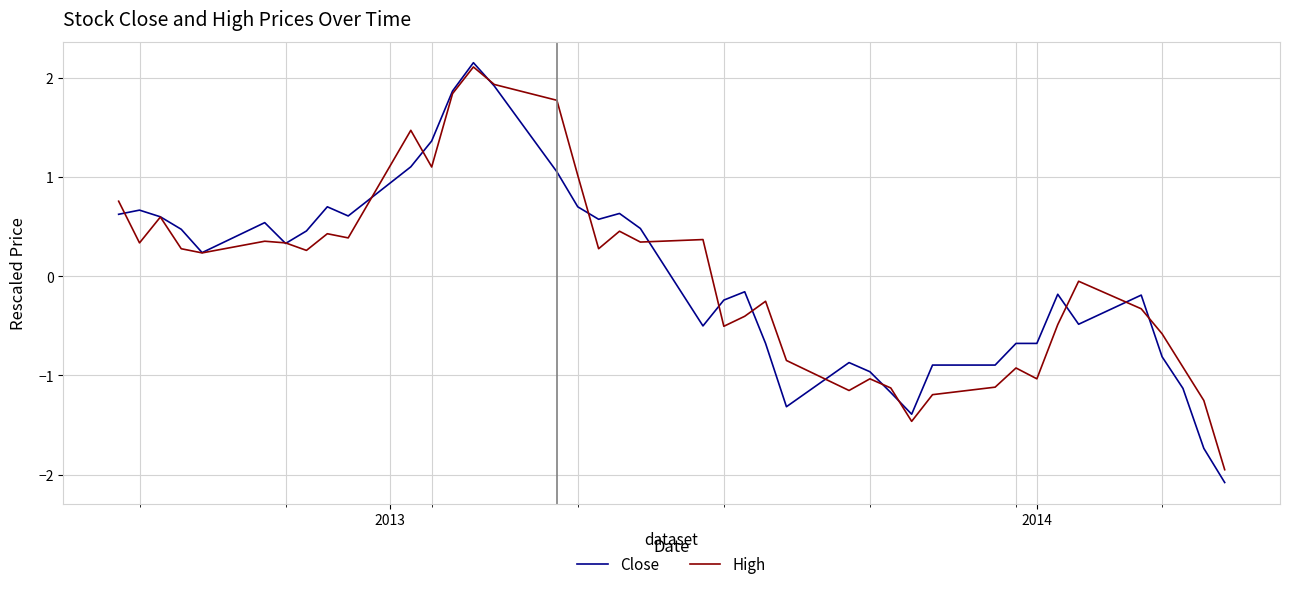

How many values in High are below zero?

19